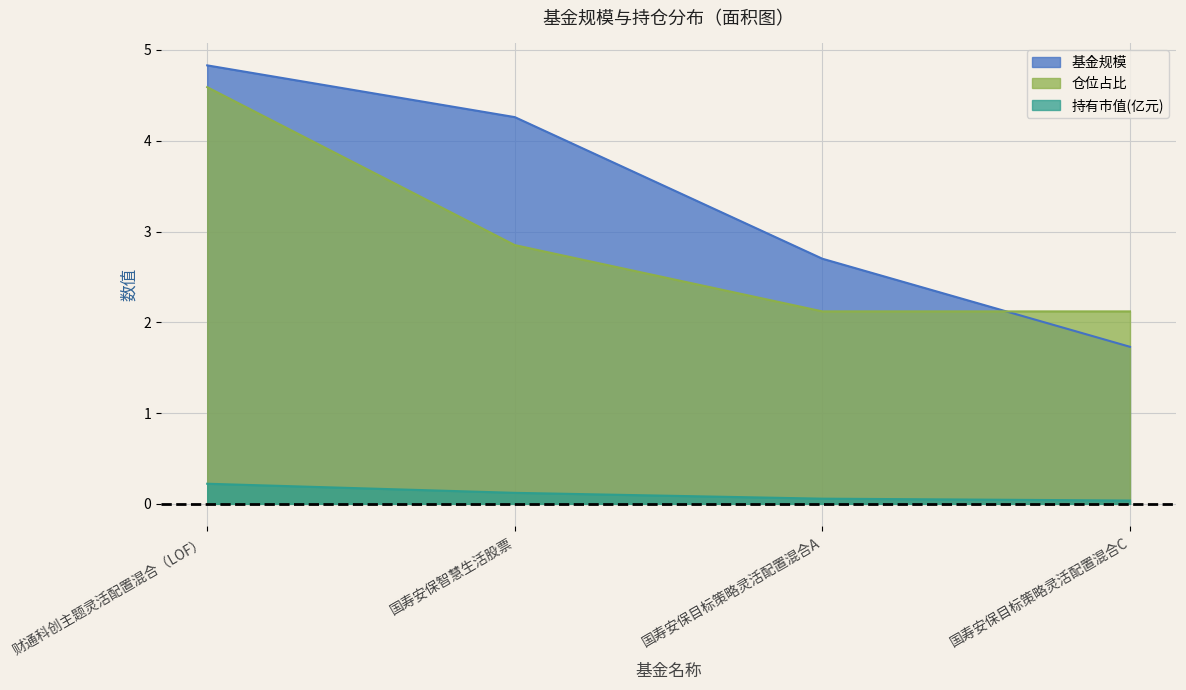

Rank the series at 国寿安保目标策略灵活配置混合A from highest to lowest value.

基金规模, 仓位占比, 持有市值(亿元)